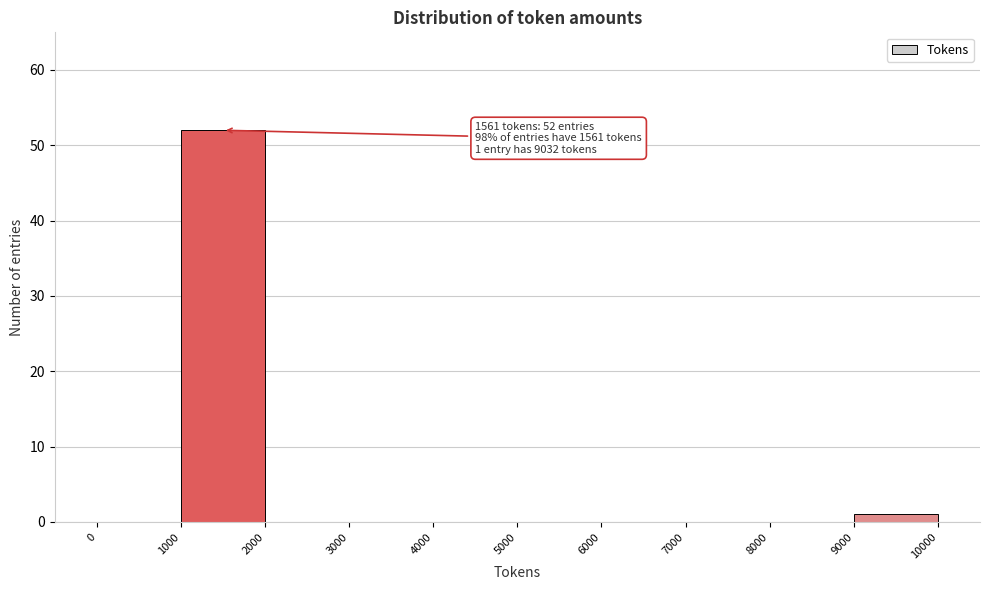

Over which range of the x-axis is the bar tallest?

1000 to 2000